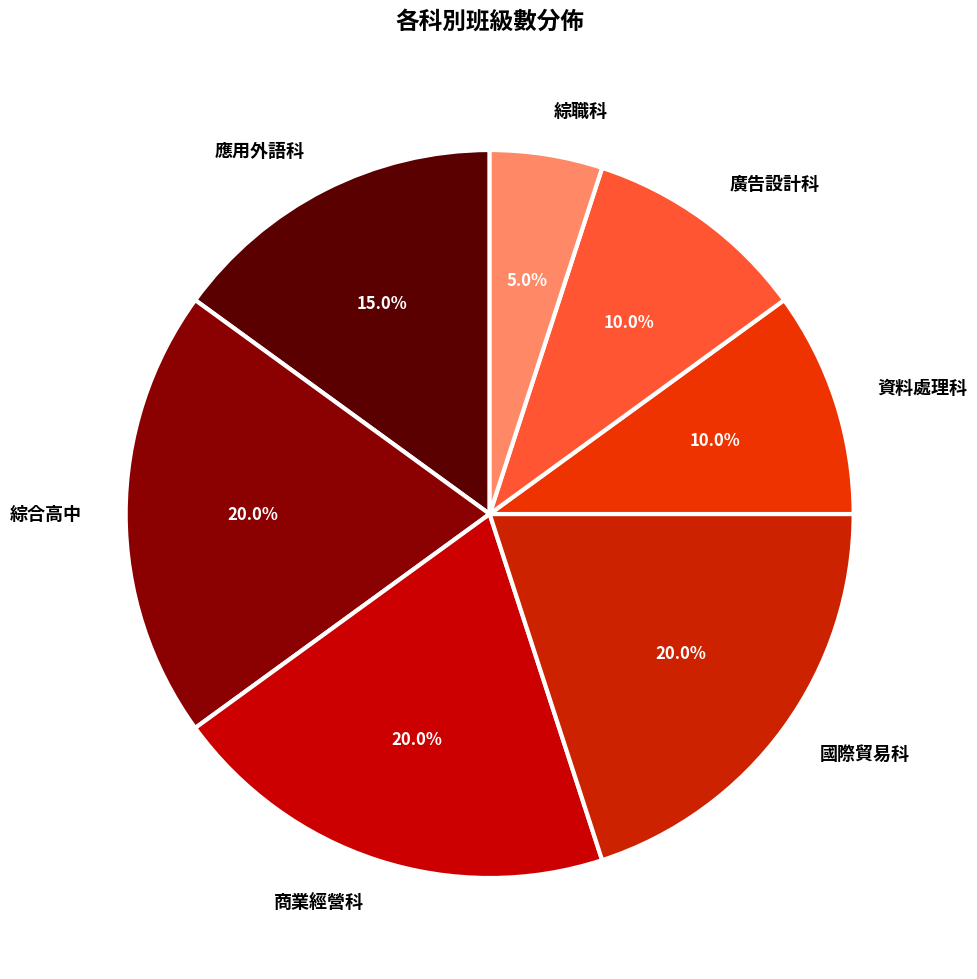

Count the number of slices in the pie.

7